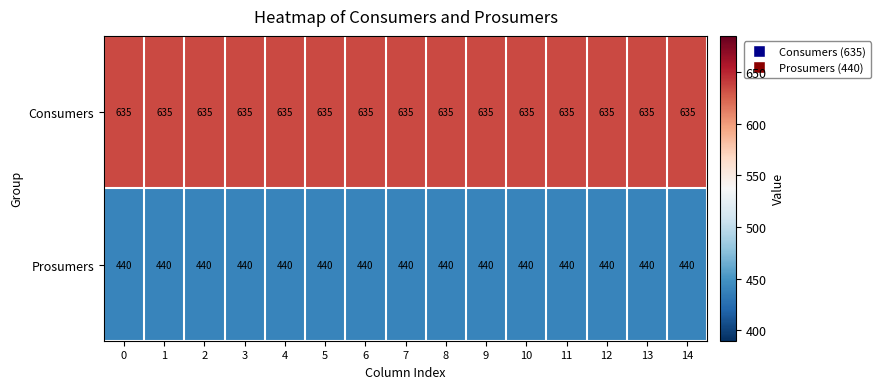

What is the minimum value shown in the chart?

440